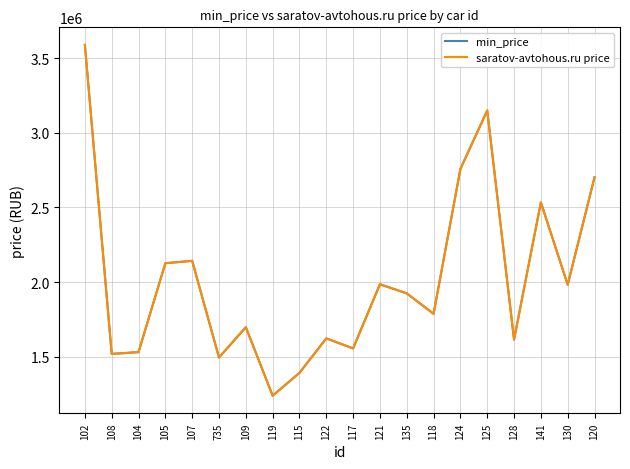

True or false: min_price and saratov-avtohous.ru price cross at least once.

False